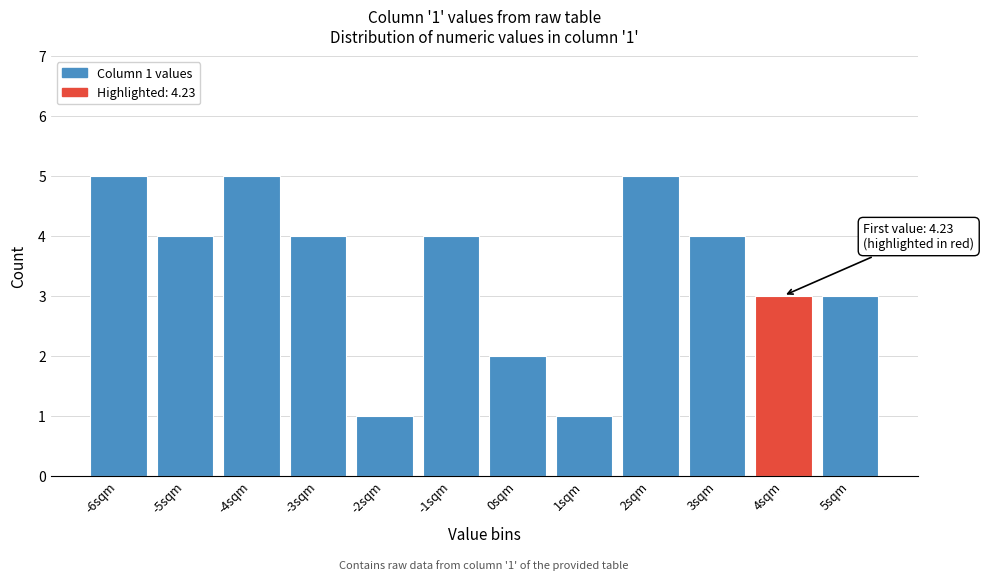

Reading right to left, extract all data points from this chart.

5sqm=3	4sqm=3	3sqm=4	2sqm=5	1sqm=1	0sqm=2	-1sqm=4	-2sqm=1	-3sqm=4	-4sqm=5	-5sqm=4	-6sqm=5